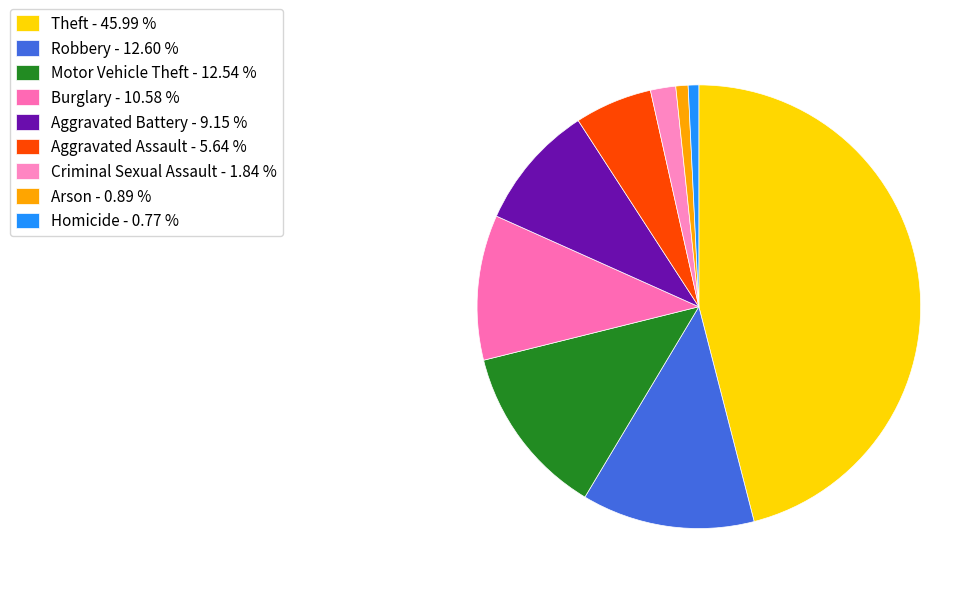

What percentage is the Criminal Sexual Assault slice, to the nearest percent?

2%